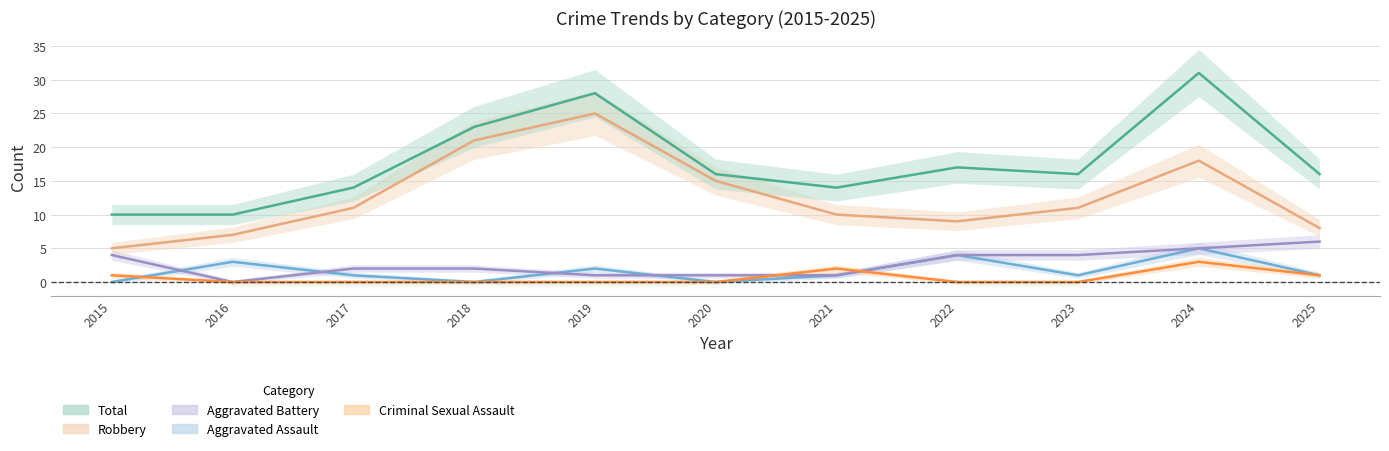

Which series has the largest total across all categories?

Total